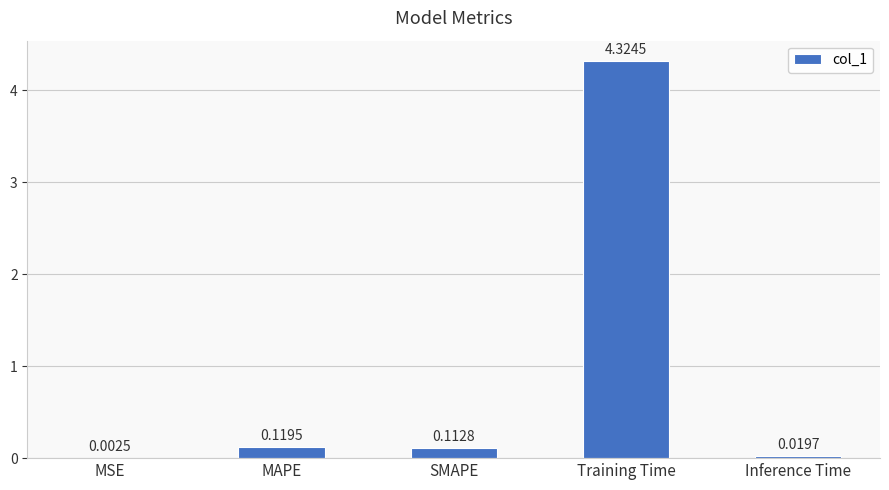

What is the sum of all values?

4.6